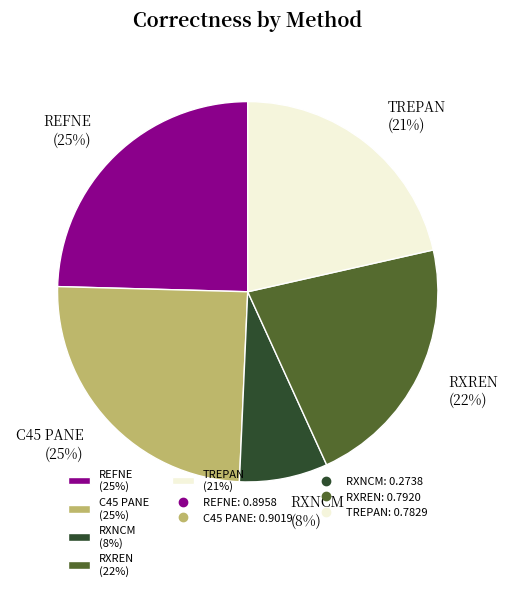

Which has a higher value, REFNE (25%) or RXREN (22%)?

REFNE (25%)